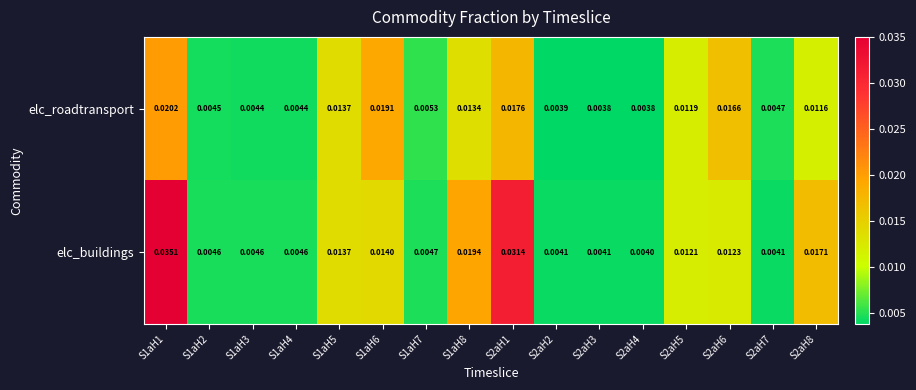

At how many categories does at least one series exceed 0?

16